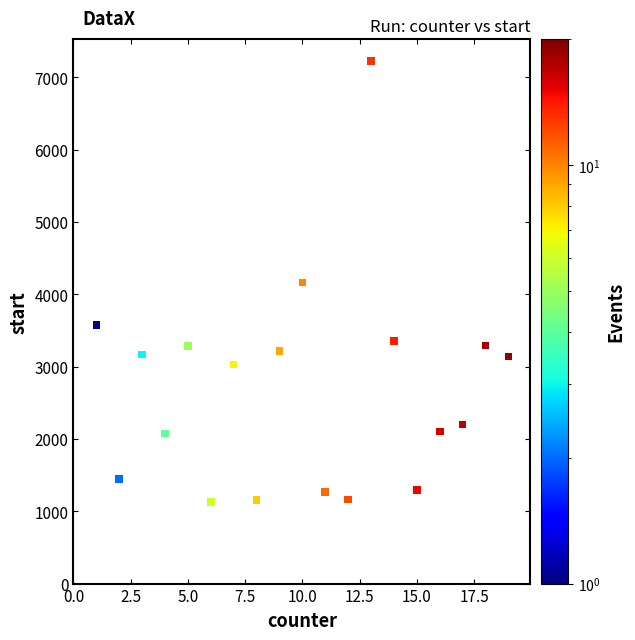

What is the range of X values (max minus min)?

19